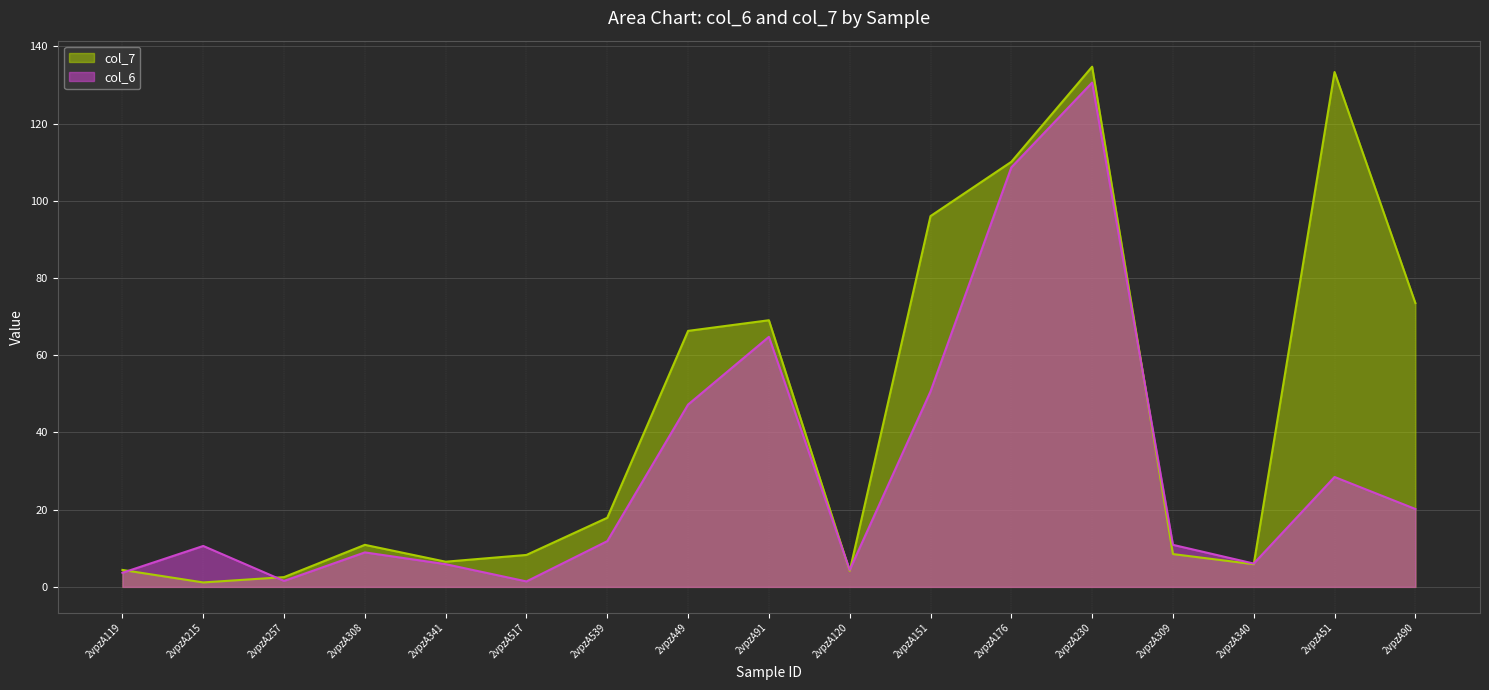

Which series has the largest total across all categories?

col_7